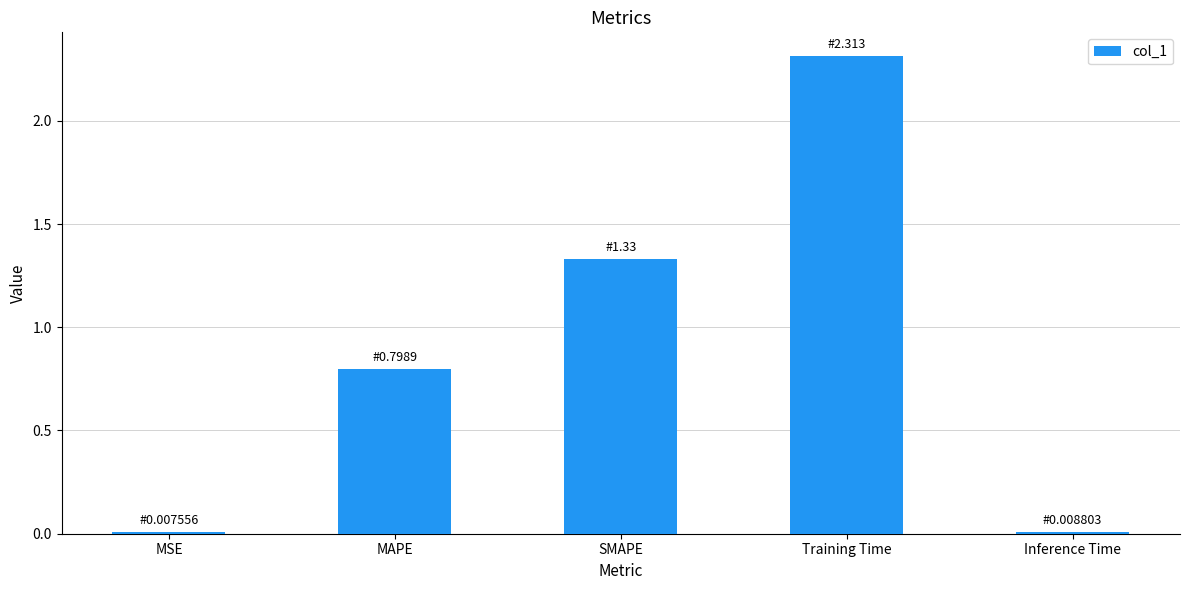

The value at MSE is 0.0. True or false?

True